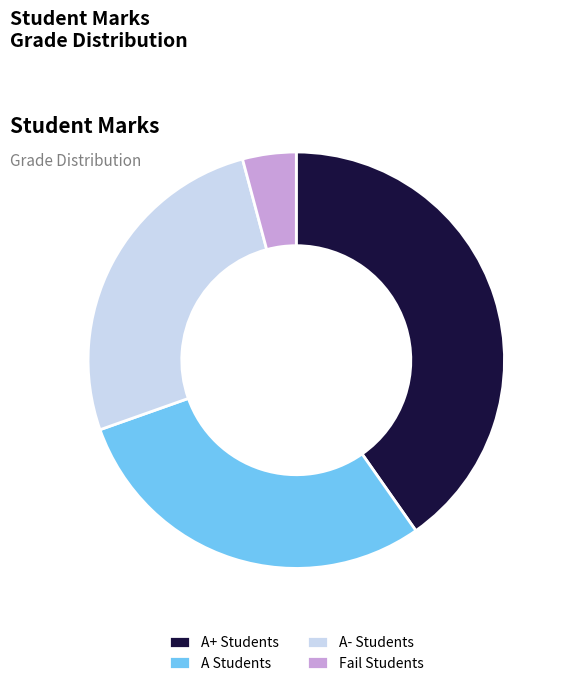

Count the number of slices in the pie.

4